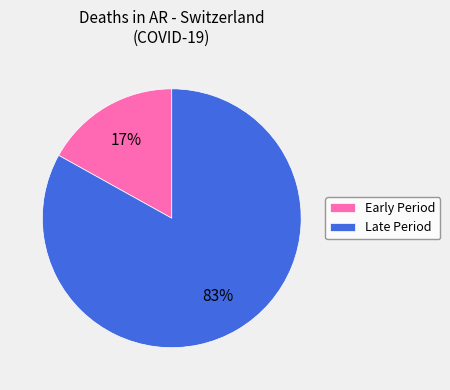

To the nearest percent, what is the difference between the largest and smallest slice percentages?

66%